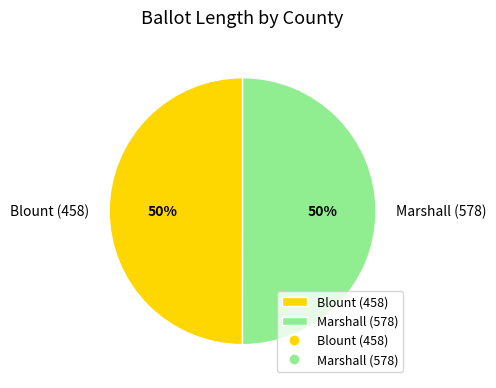

Is it true that Marshall (578) is 50% of the pie?

True